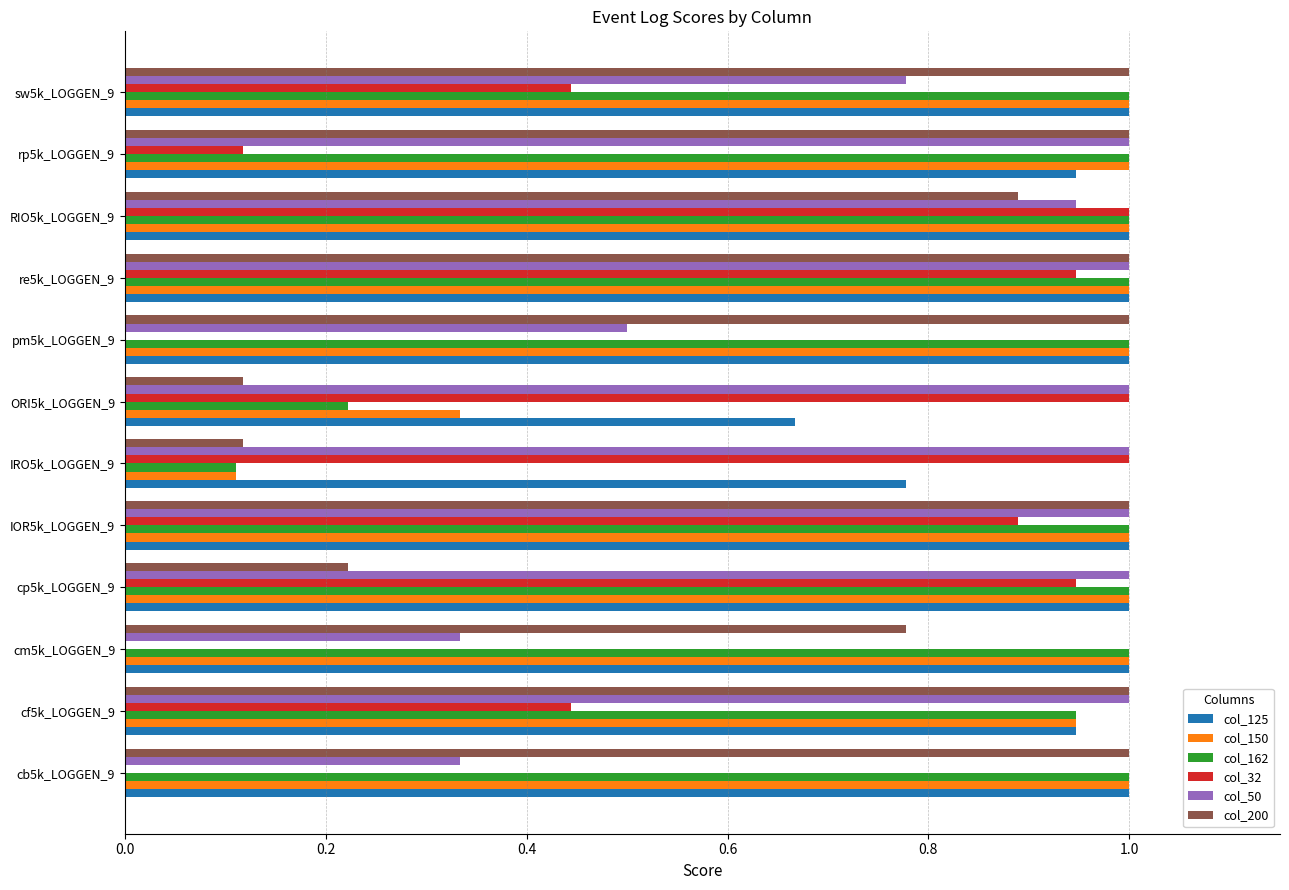

What is the total value across all series at cp5k_LOGGEN_9?

5.2